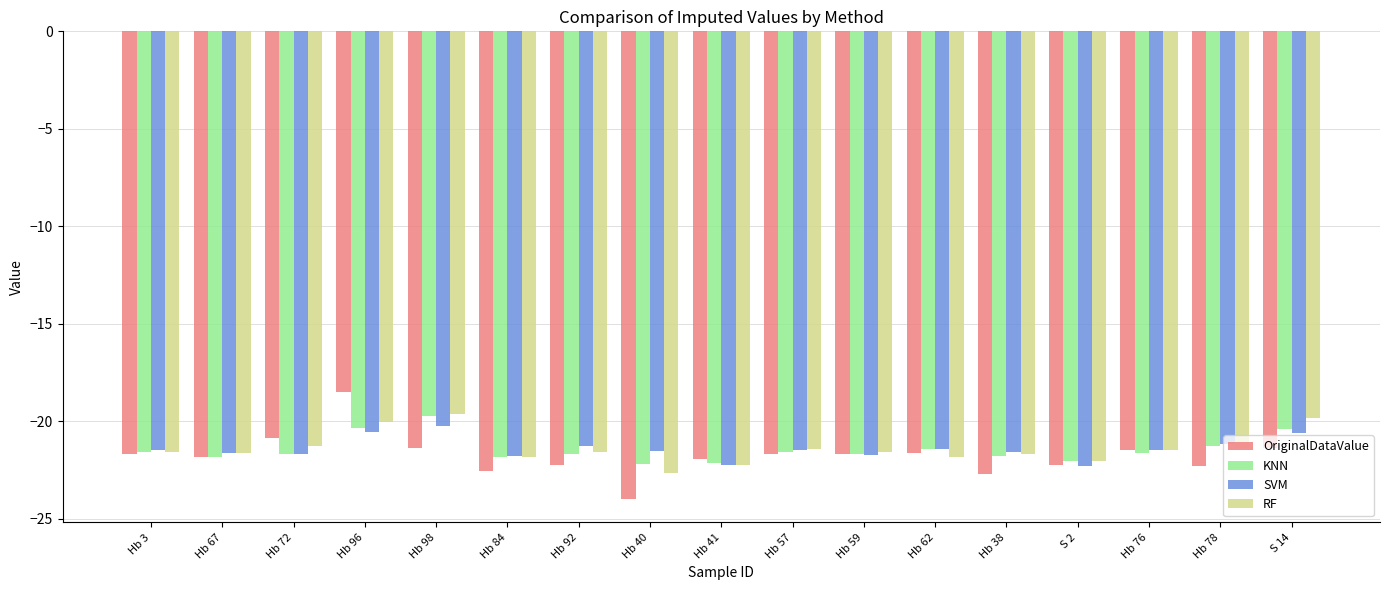

How many bars are there in total?

68